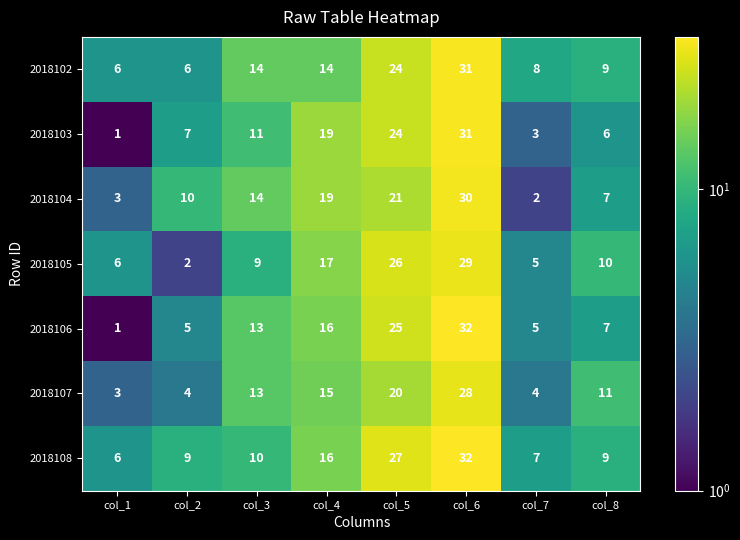

True or false: 2018105 has a value of 40 at col_5.

False